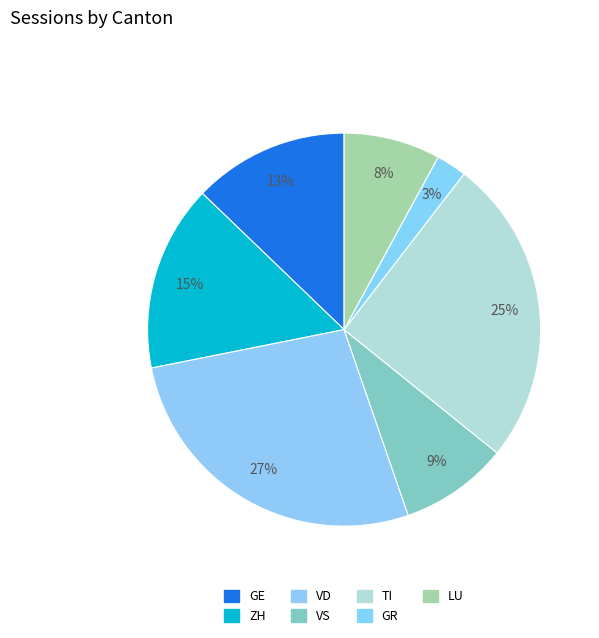

Is GR the majority of the pie?

No